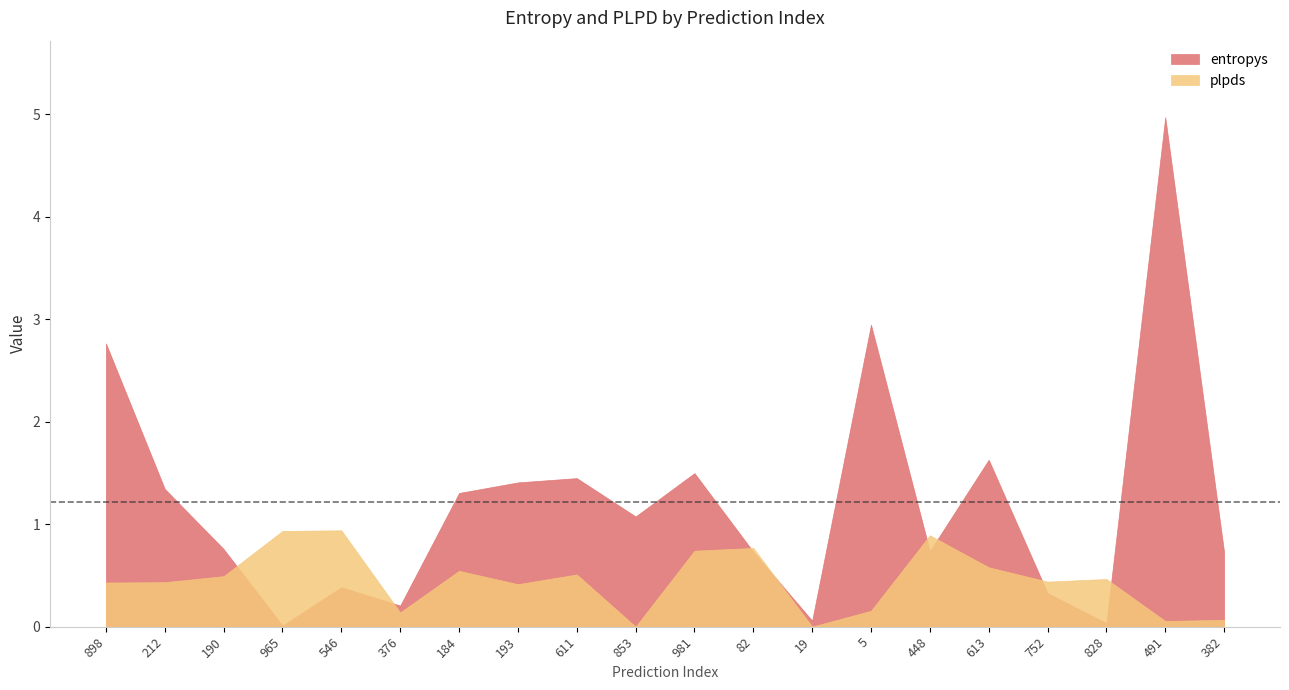

How many times do entropys and plpds cross each other?

8